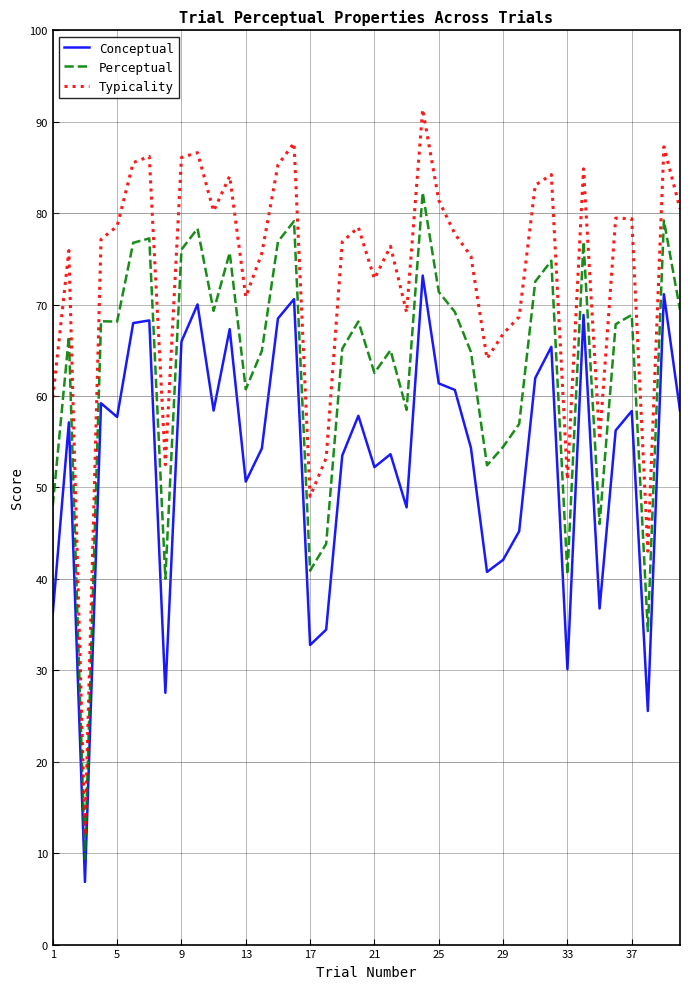

Which series has the largest range (max minus min)?

Typicality